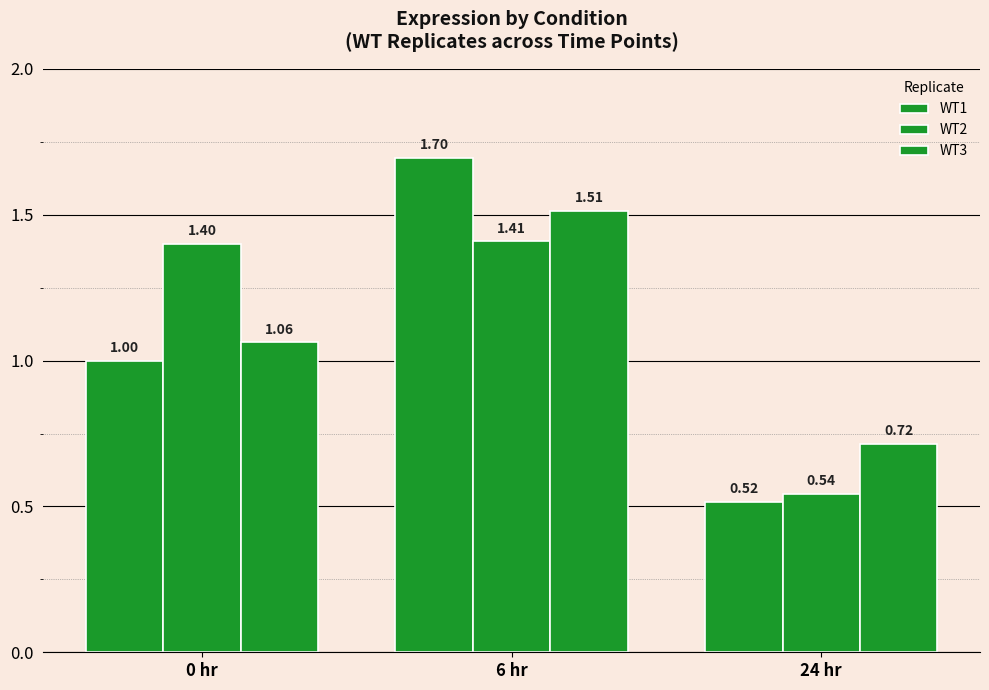

Which series has the largest range (max minus min)?

WT1